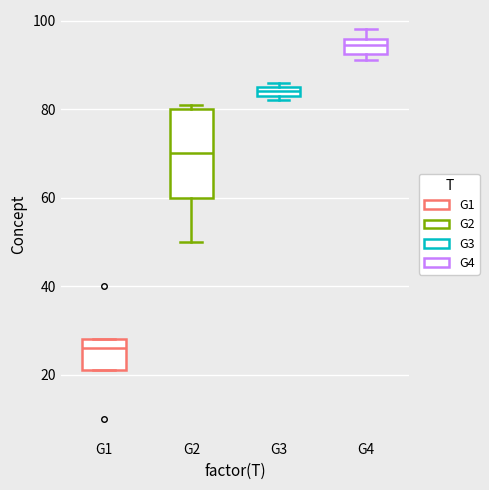

Which box has the lowest median line?

G1